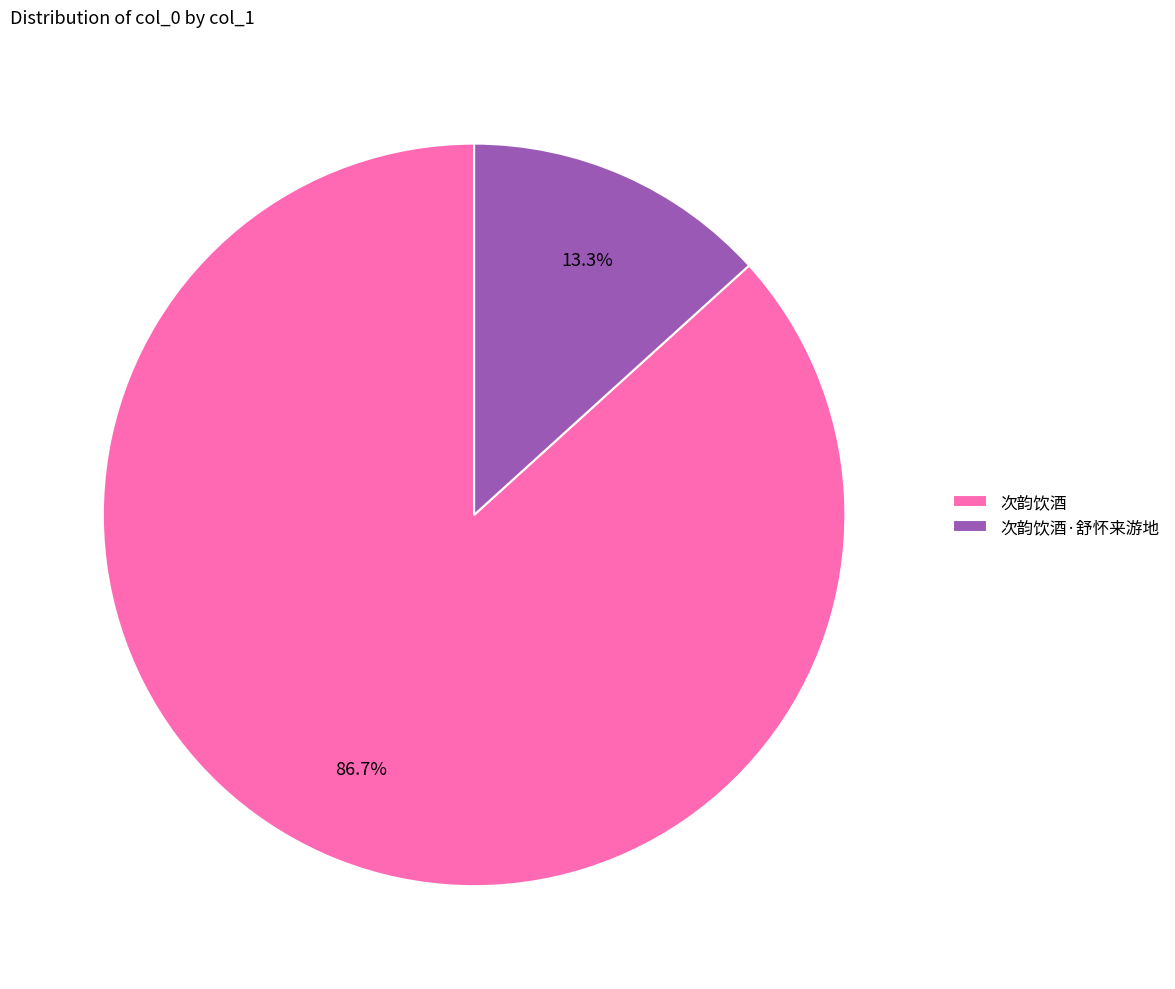

To the nearest percent, what is the combined percentage of 次韵饮酒·舒怀来游地 and 次韵饮酒?

100%